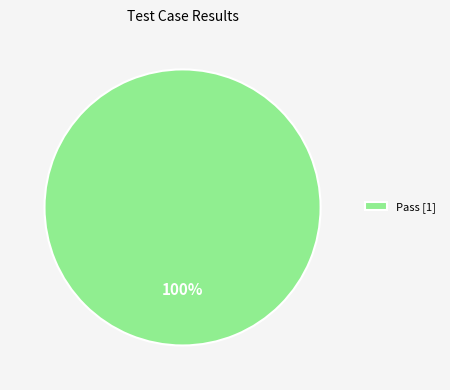

Is there any slice that represents more than half of the pie?

Yes